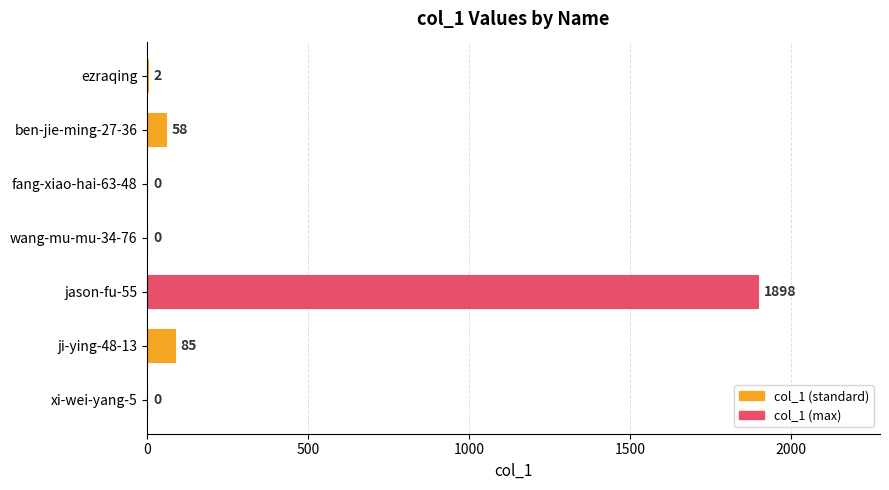

The chart shows a value of 0 at wang-mu-mu-34-76. True or false?

True